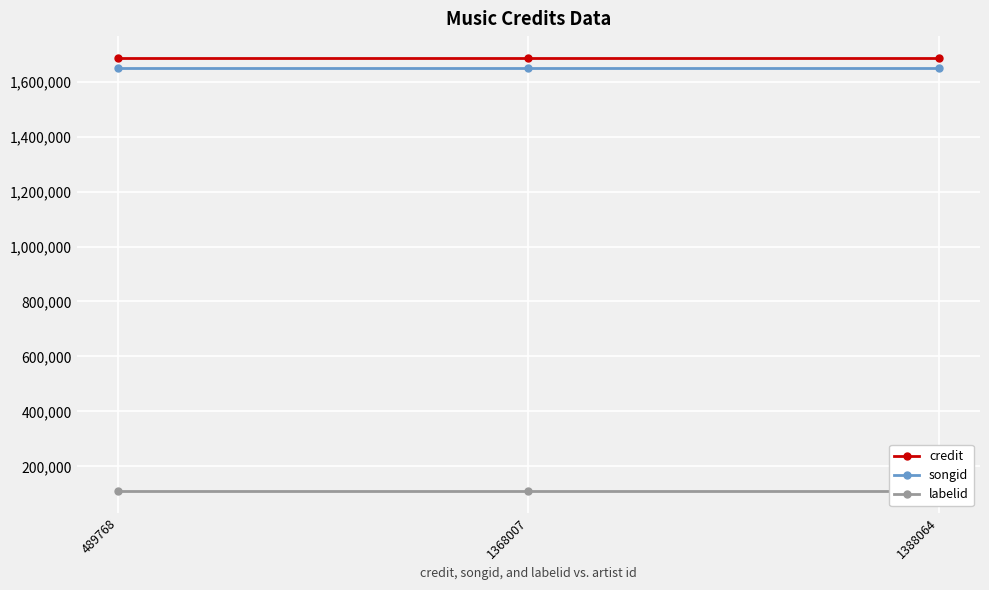

The value of labelid at 1368007 is 110353. True or false?

True